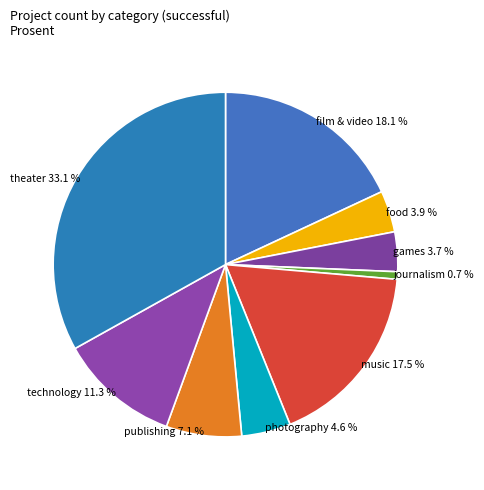

How many slices are in this pie chart?

9